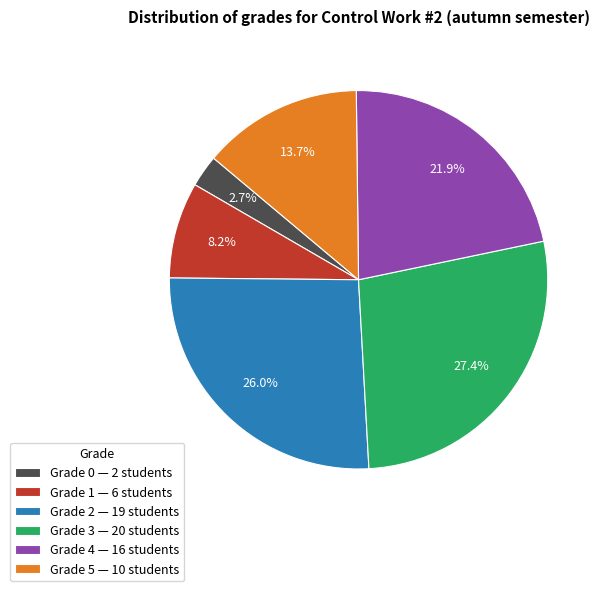

Is there any slice that represents more than half of the pie?

No